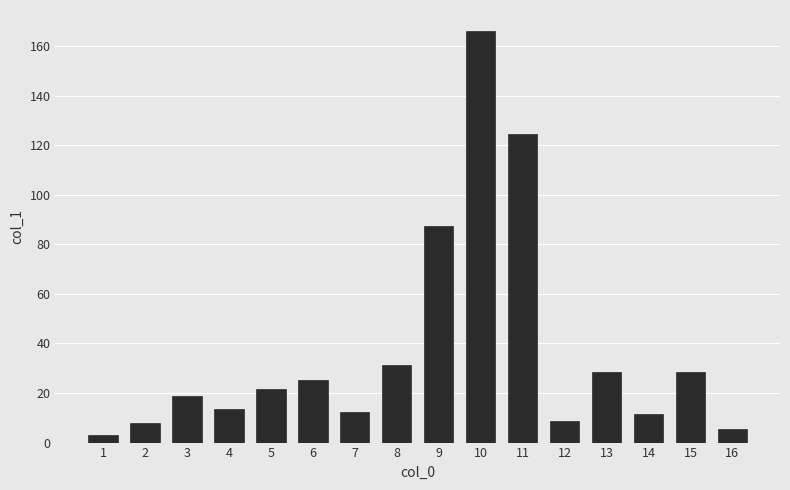

What is the value of the 6th bar from the left?

25.1